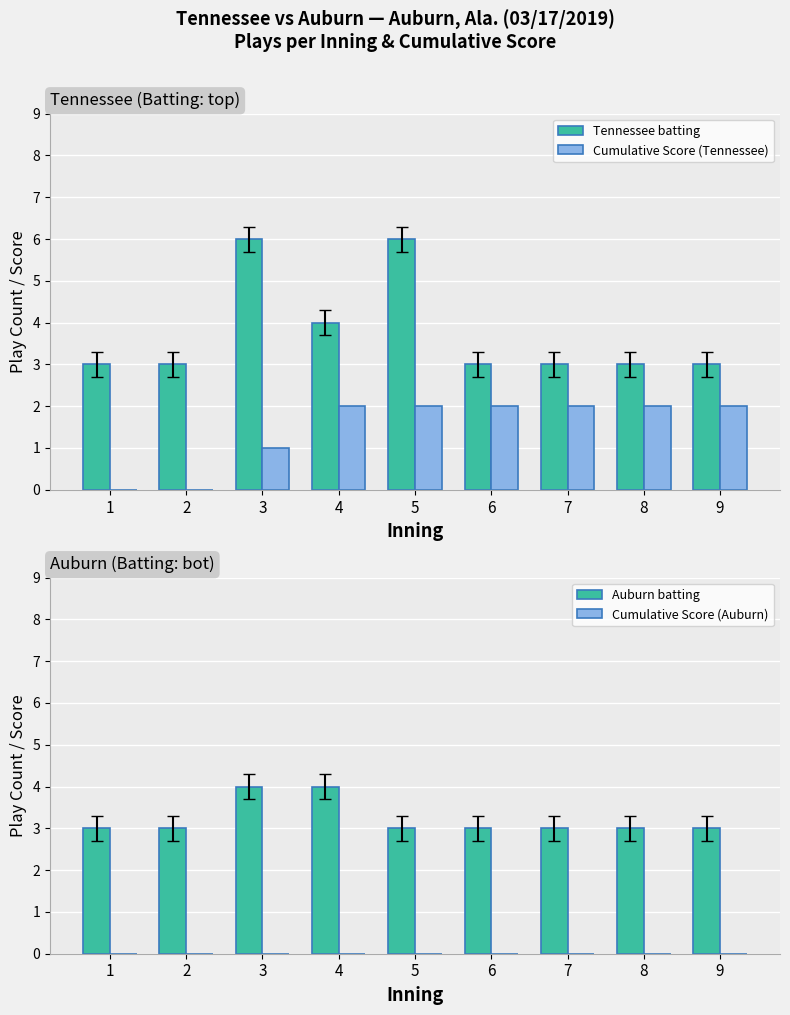

Is the value of Cumulative Score (Tennessee) at 8 greater than the value of Auburn batting at 9?

No